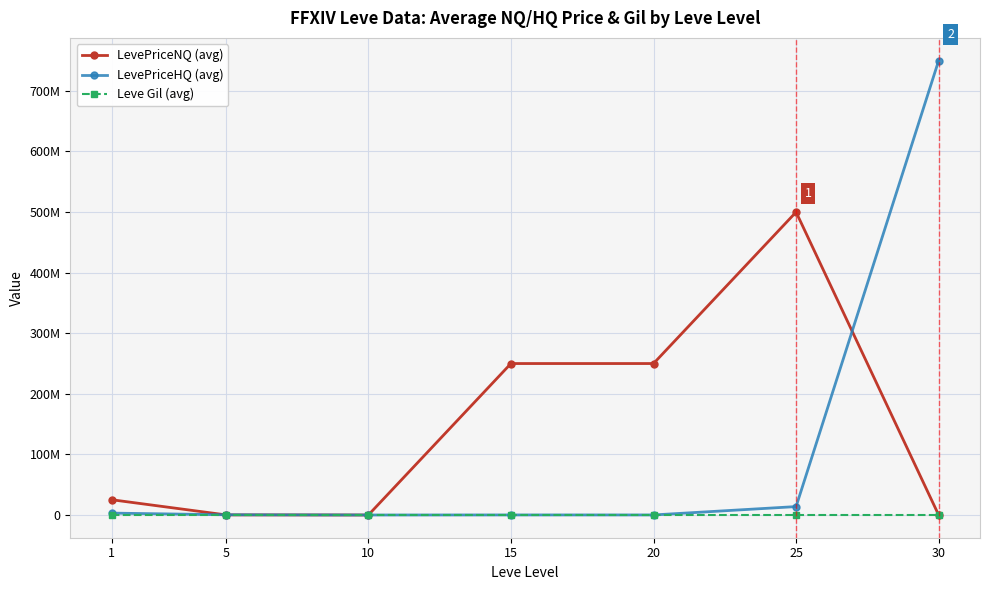

What are all the series names shown in the legend?

LevePriceNQ (avg), LevePriceHQ (avg), Leve Gil (avg)